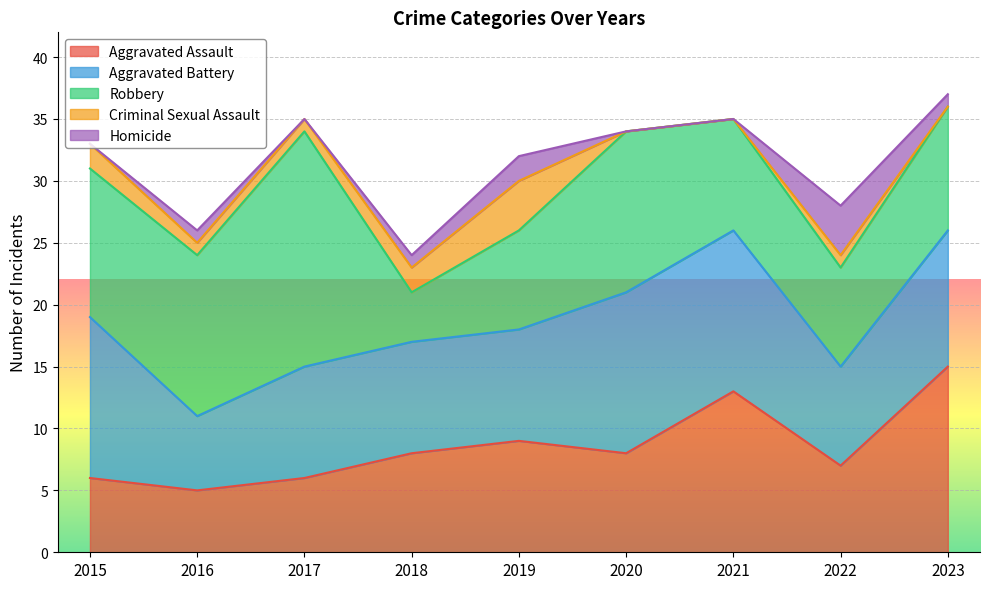

True or false: Robbery and Homicide intersect in this chart.

False